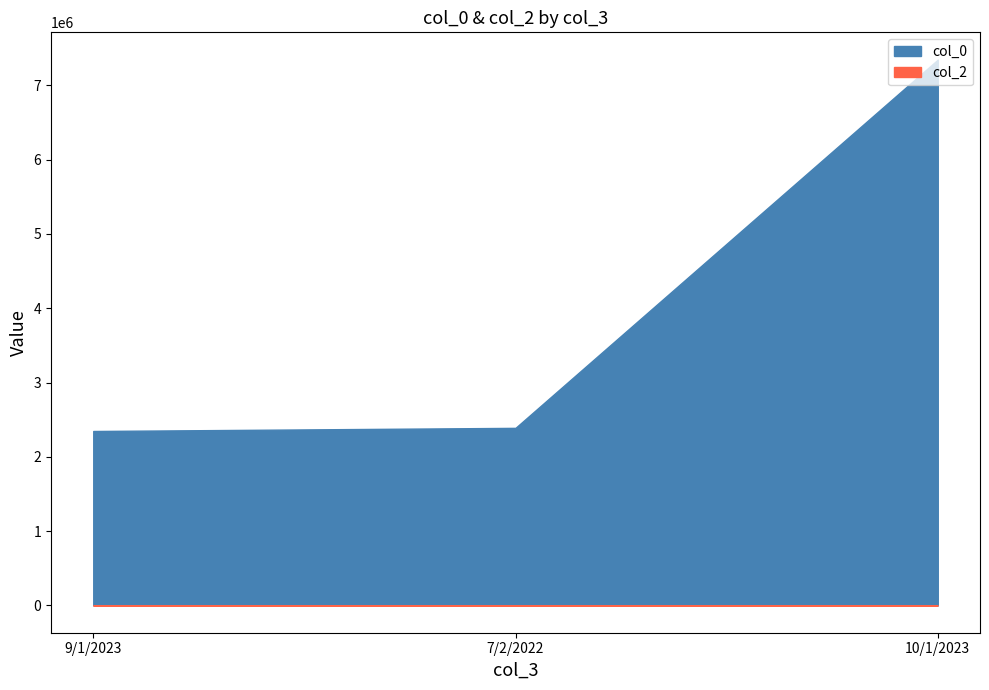

Is it true that col_2 equals 373 at 10/1/2023?

False